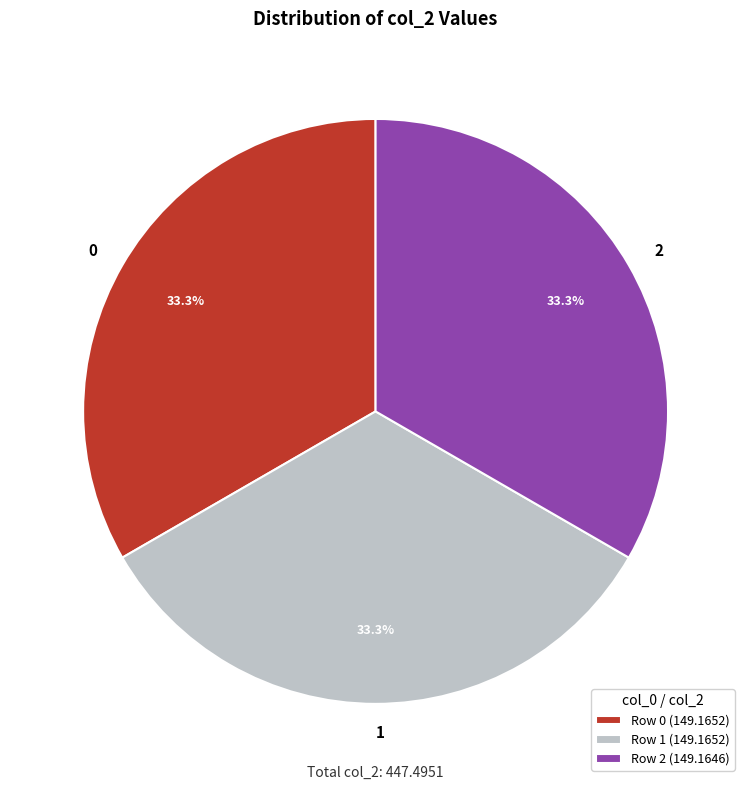

True or false: 2 accounts for 47% of the total.

False